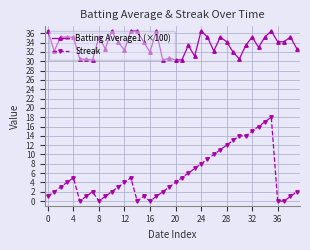

Rank the series by their maximum value, from lowest to highest.

Streak, Batting Average1 (×100)